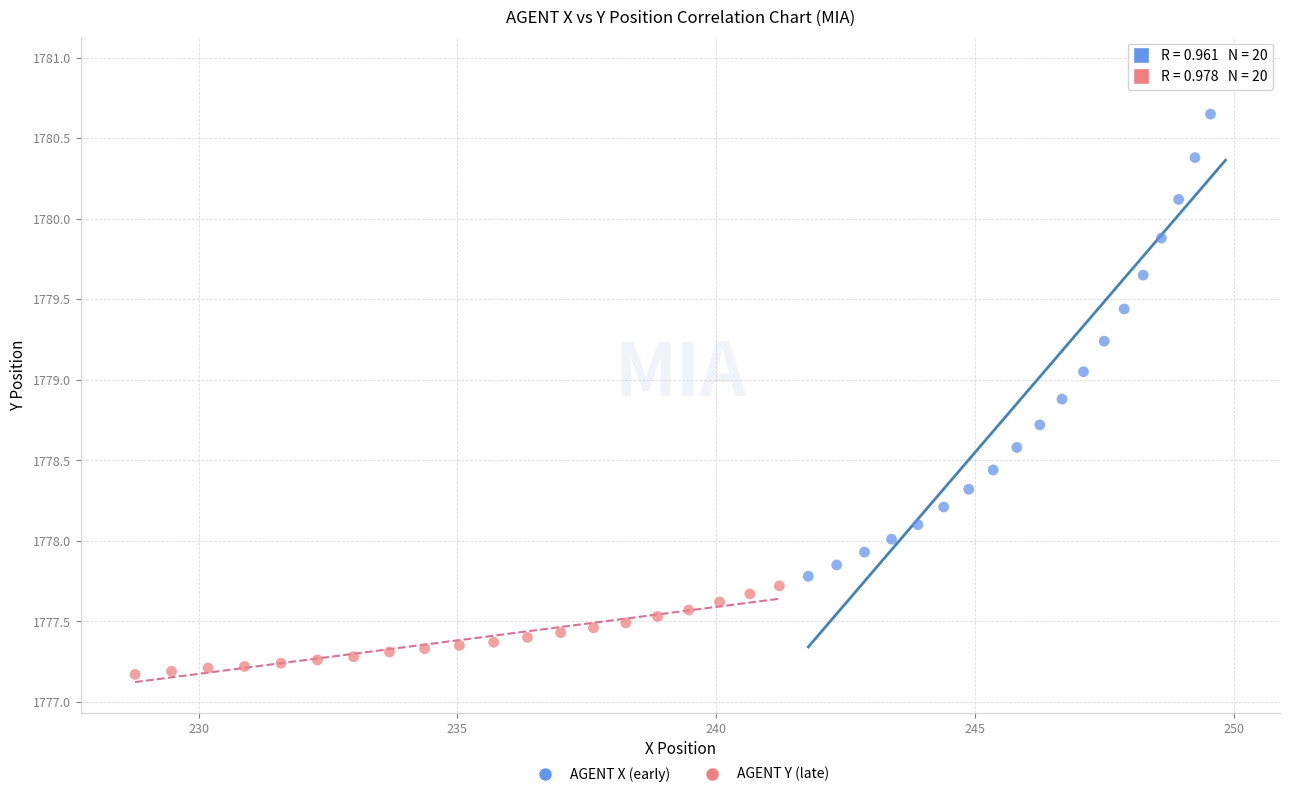

Which series has the largest Y range (max minus min)?

AGENT X (early)